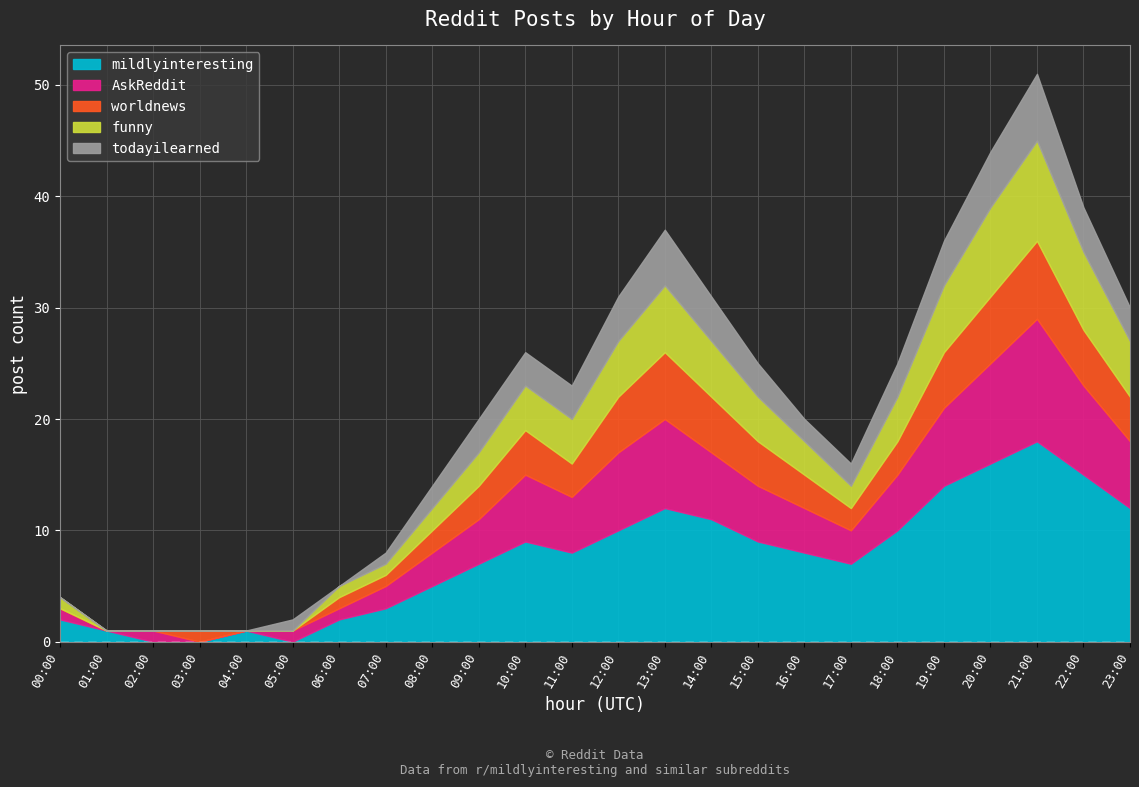

Where does the AskReddit series first go above 5?

10:00